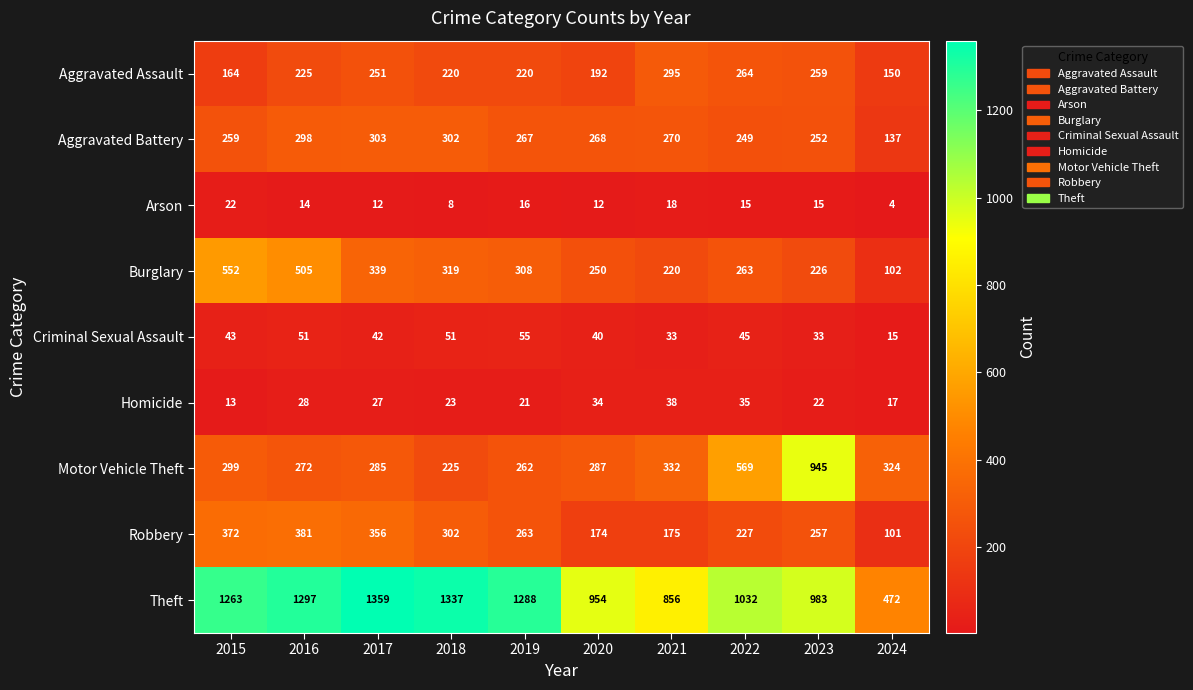

What value does the Aggravated Assault series have at 2023, to the nearest 5?

260